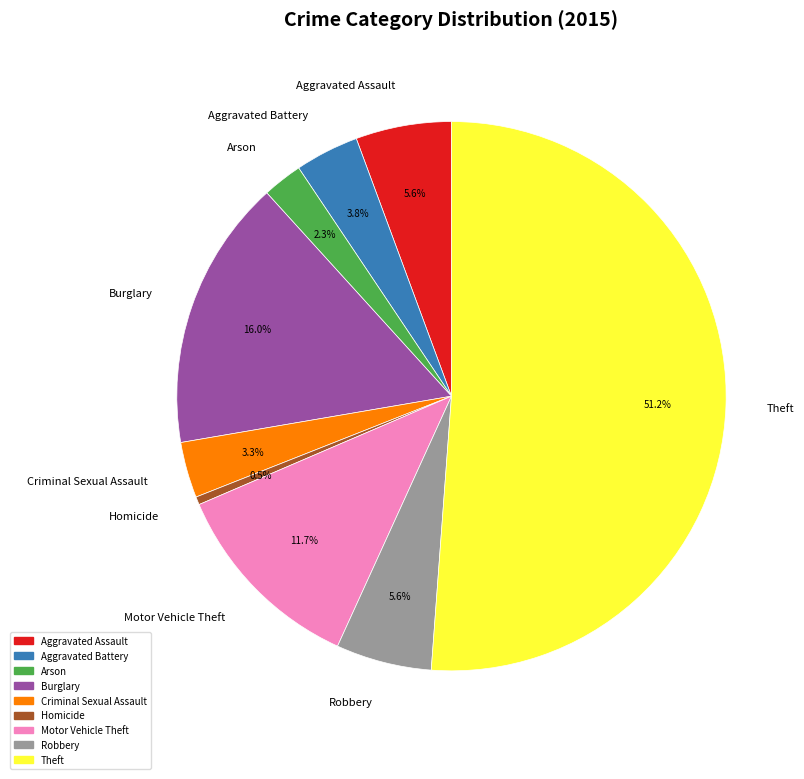

Between Robbery and Theft, which is larger?

Theft